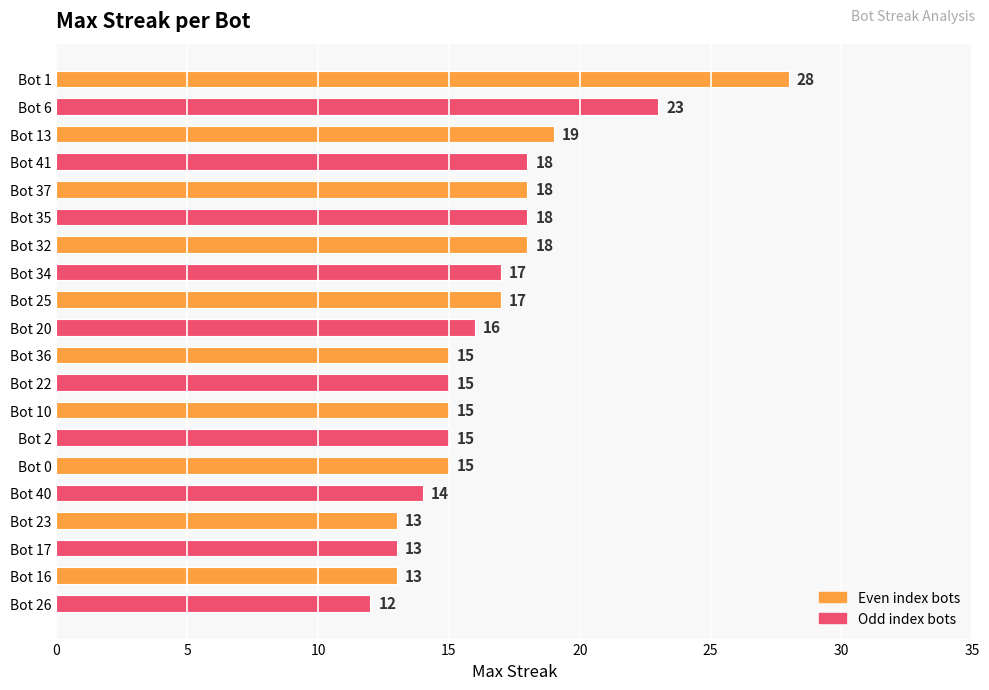

How many values are below 16?

10